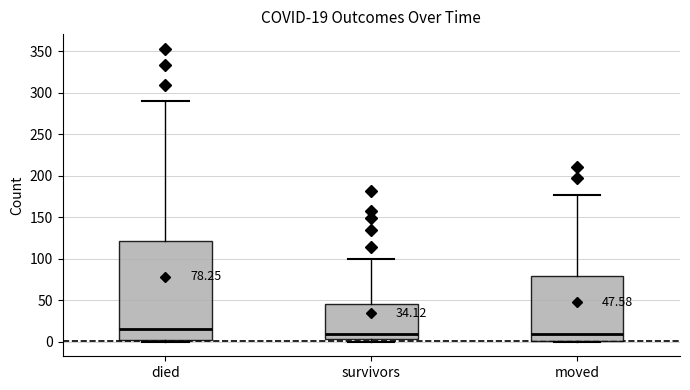

Comparing the boxes themselves (not the whiskers), which one is the tallest?

died